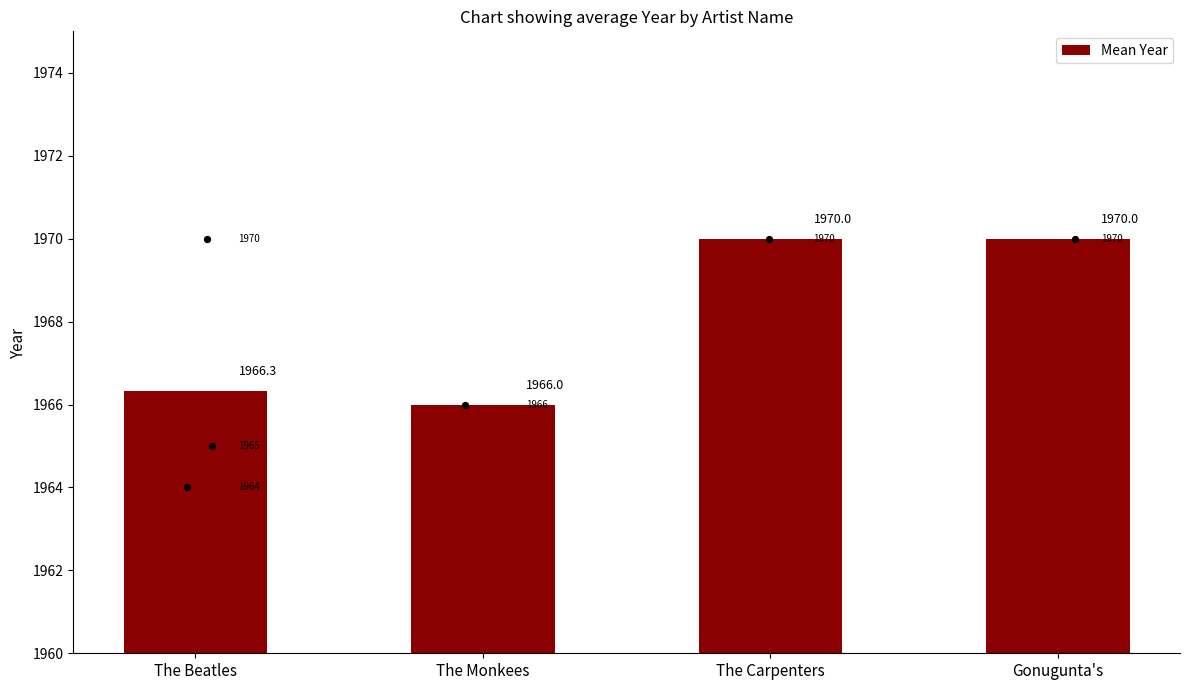

Between The Monkees and The Carpenters, which is larger?

The Carpenters